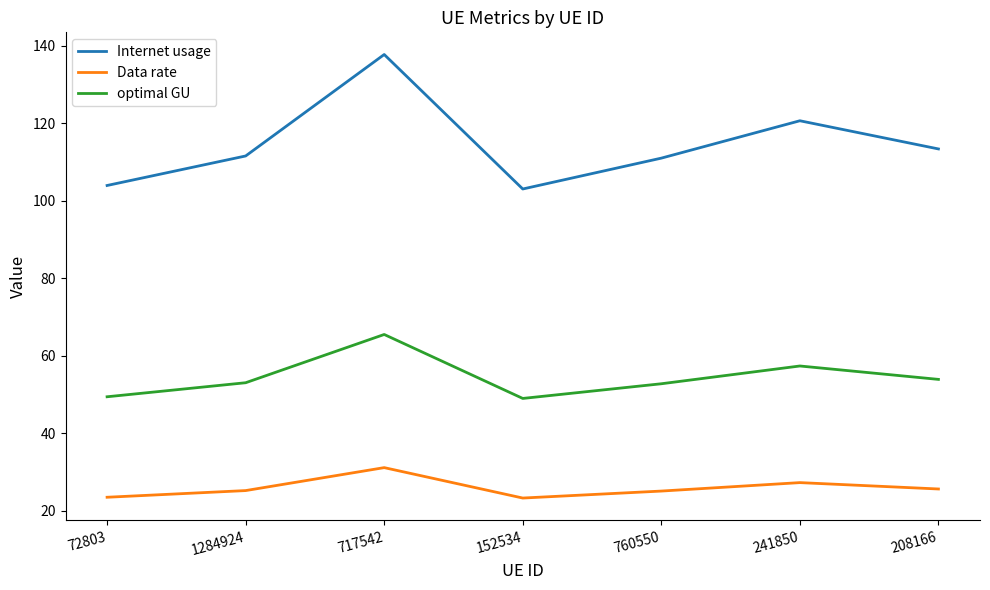

What position from the left is 208166?

7